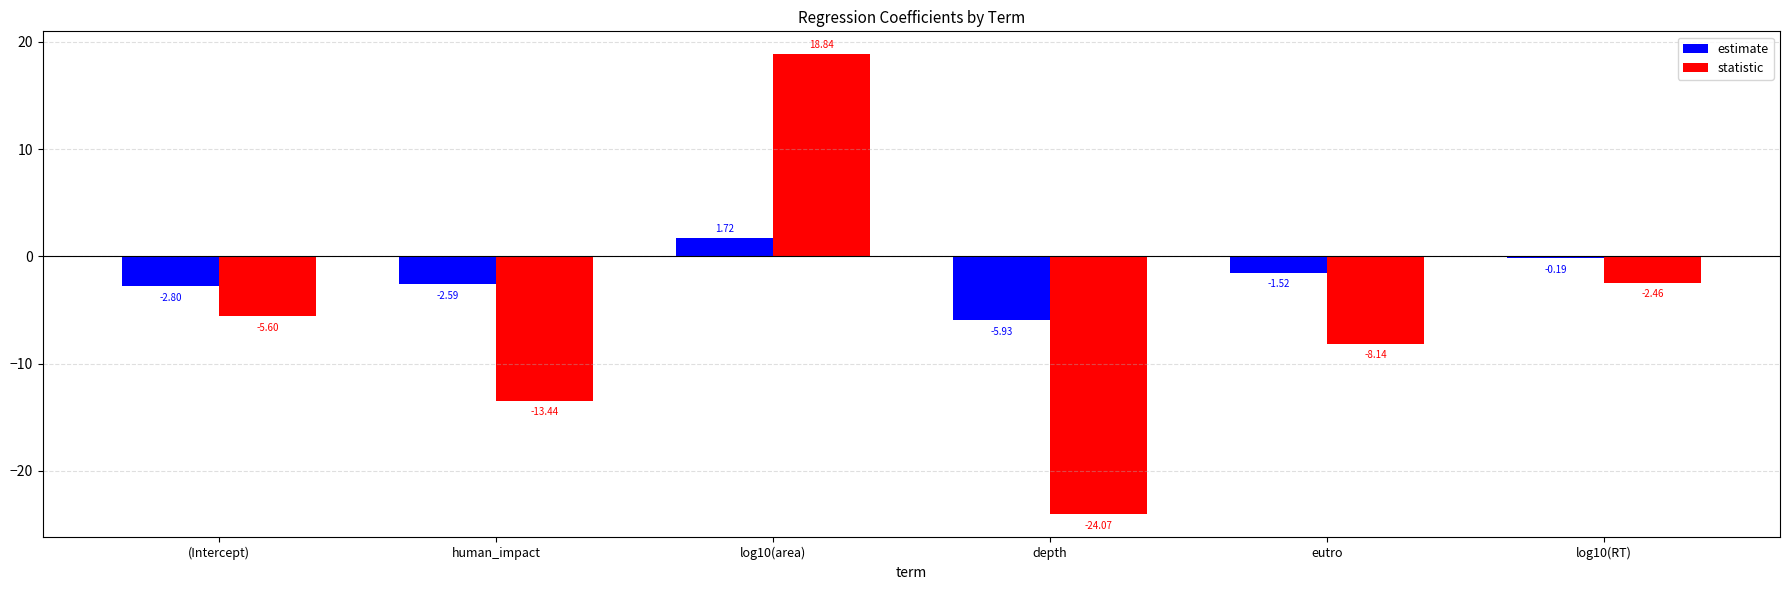

What is the total value across all series at (Intercept)?

-8.4